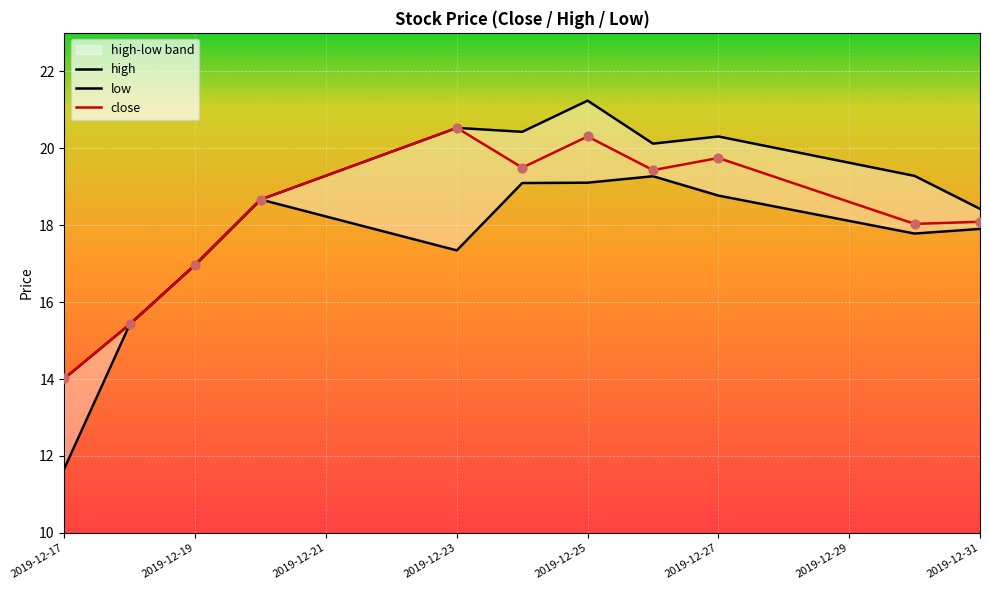

What is the highest value of the close series?

20.5